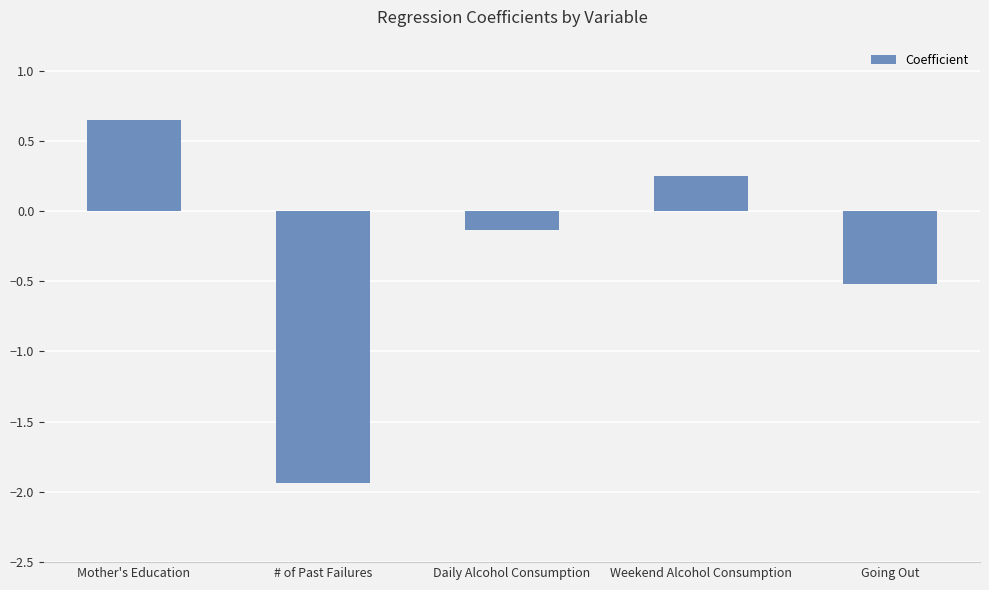

Where does the data first go above 0?

Mother's Education